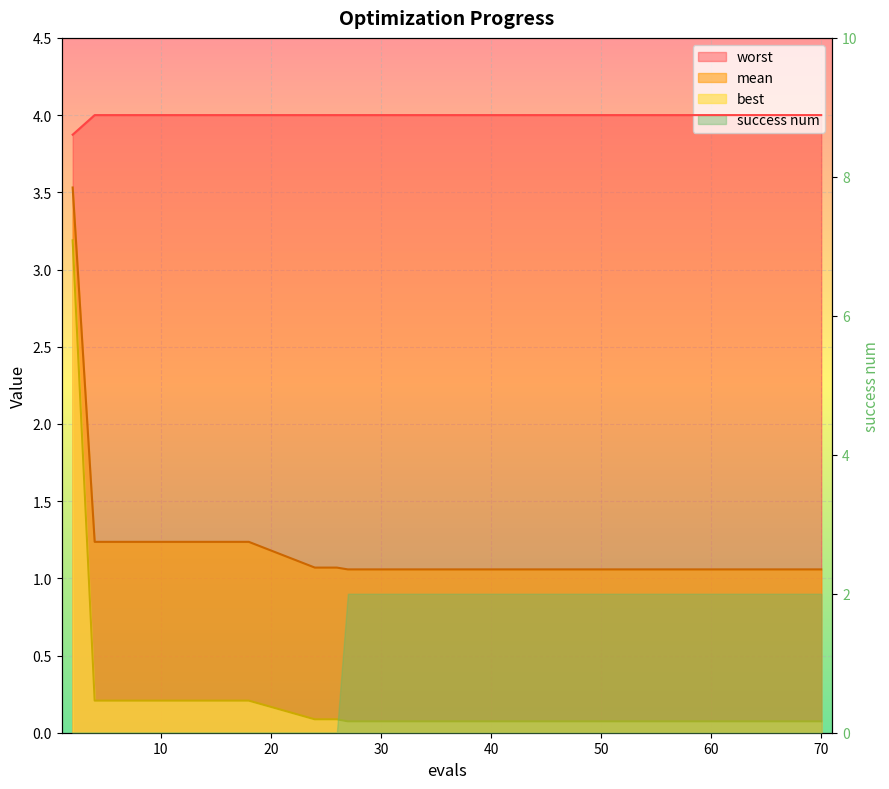

What is the value of the worst point at the 8th from the left?

4.0